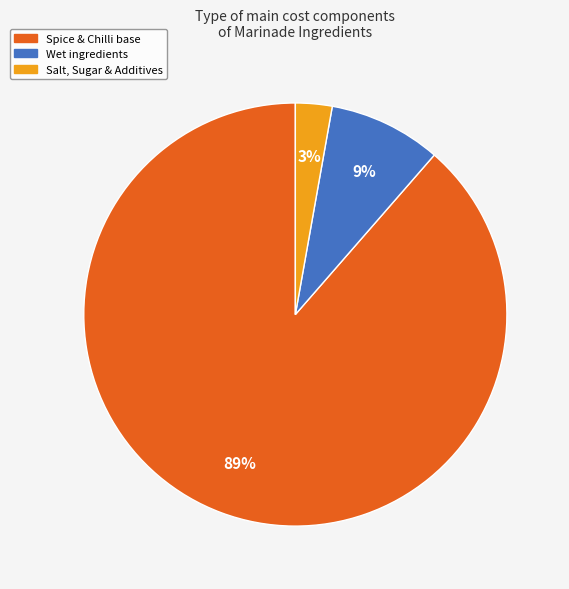

Is there any slice that represents more than half of the pie?

Yes